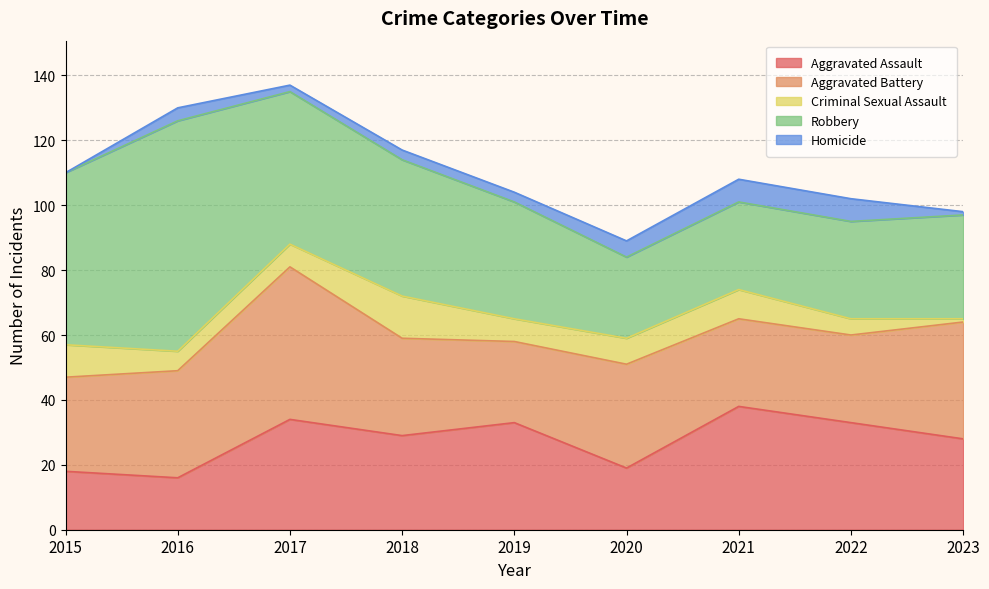

Reading right to left, what are all the values shown in this chart?

Aggravated Assault: 28	33	38	19	33	29	34	16	18
Aggravated Battery: 36	27	27	32	25	30	47	33	29
Criminal Sexual Assault: 1	5	9	8	7	13	7	6	10
Robbery: 32	30	27	25	36	42	47	71	53
Homicide: 1	7	7	5	3	3	2	4	0